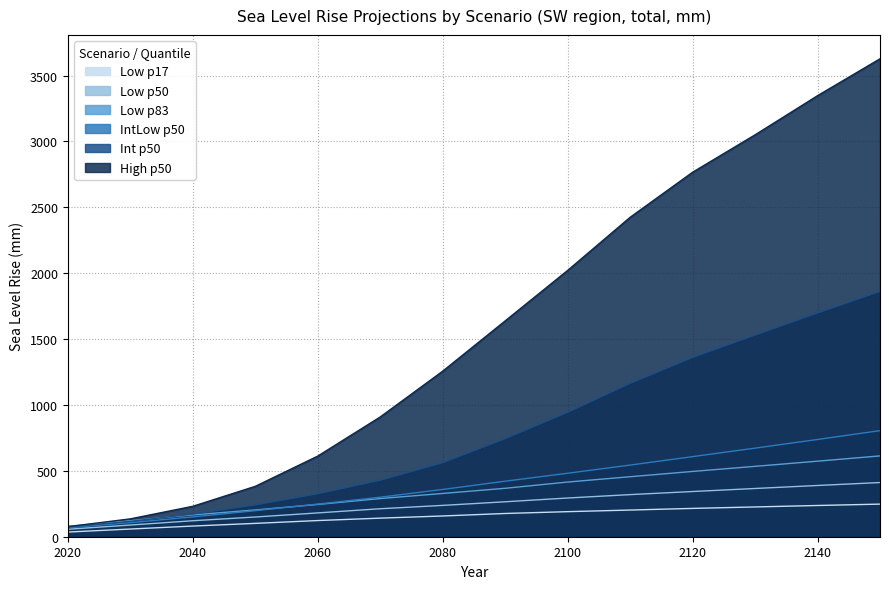

Is the value of Int p50 at 2090 greater than the value of Low p17 at 2120?

Yes